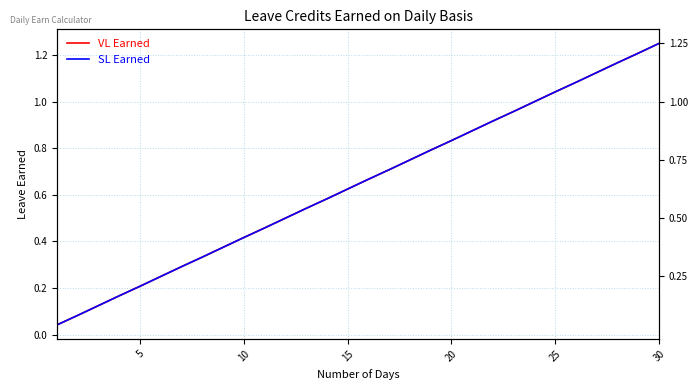

How many data points does each series have?

30